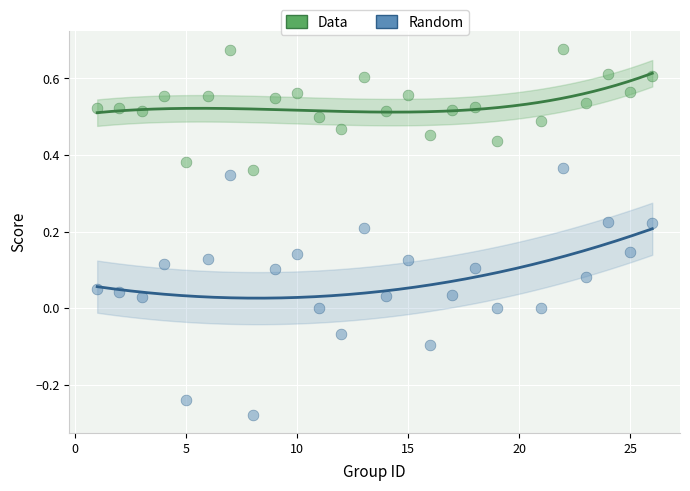

Across all data points, what is the range of Y values (max minus min)?

1.0